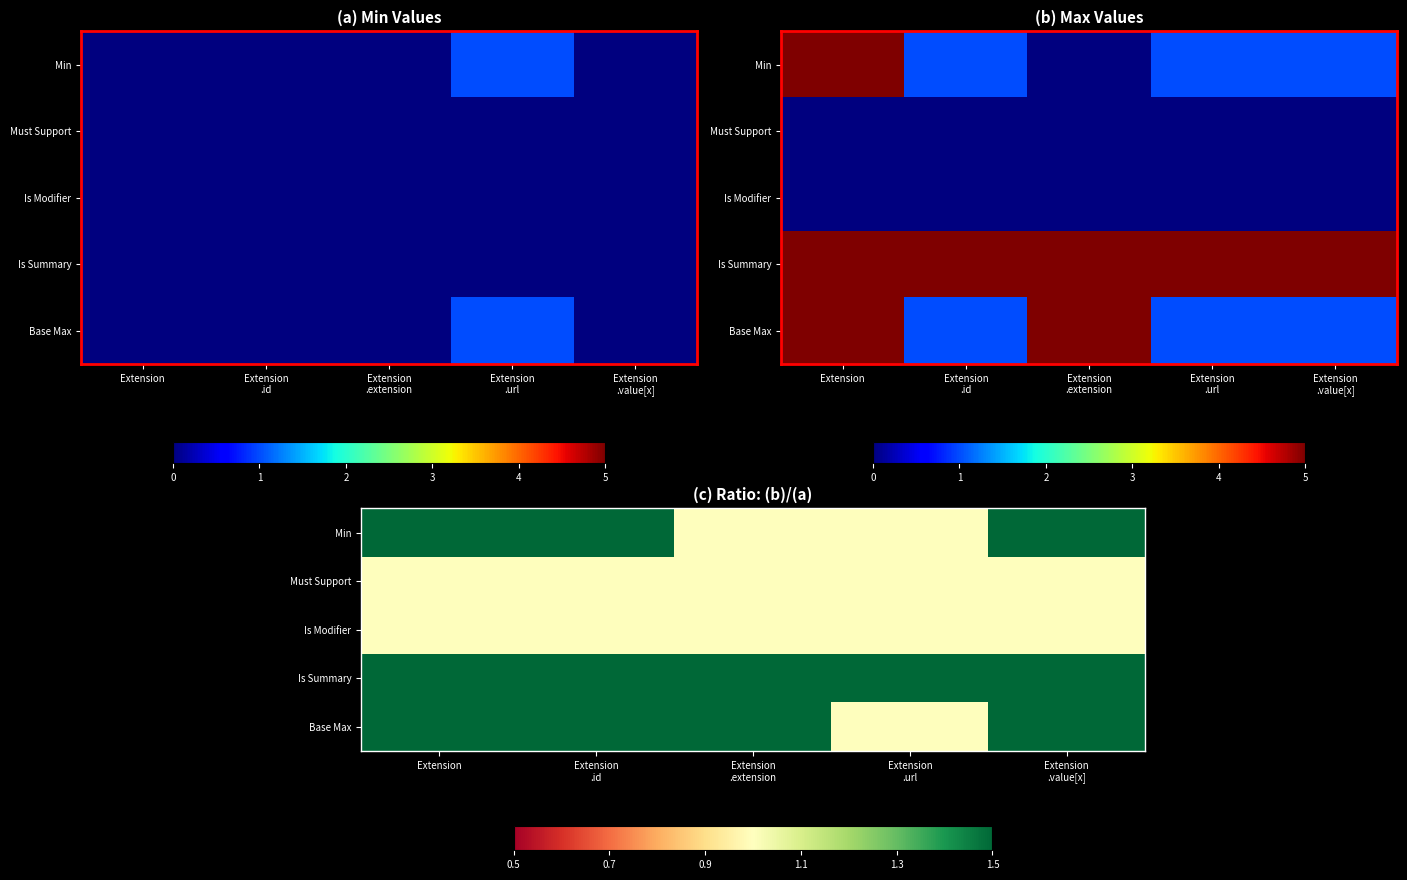

Which series has the largest total across all categories?

Is Summary